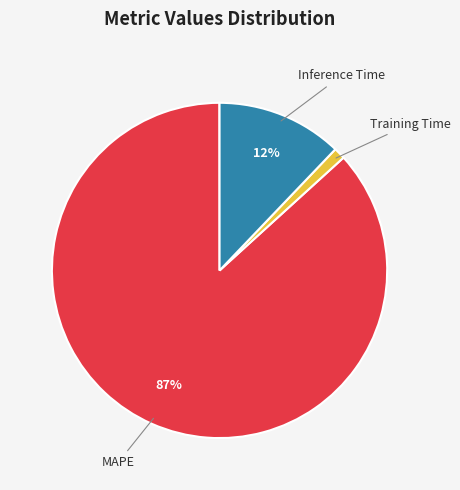

To the nearest percent, what is the average slice percentage?

25%